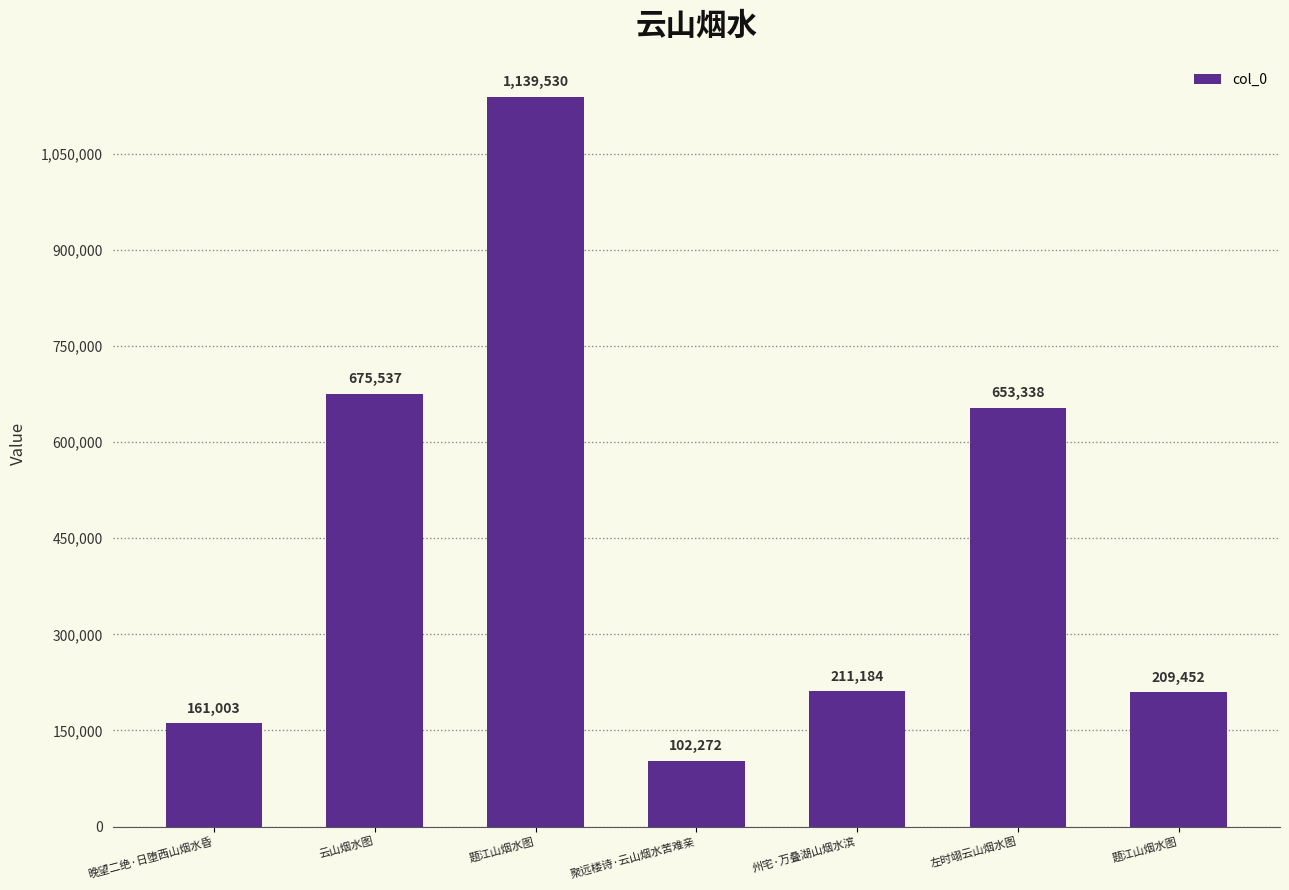

At which label is the value closest to 620901?

左时翊云山烟水图